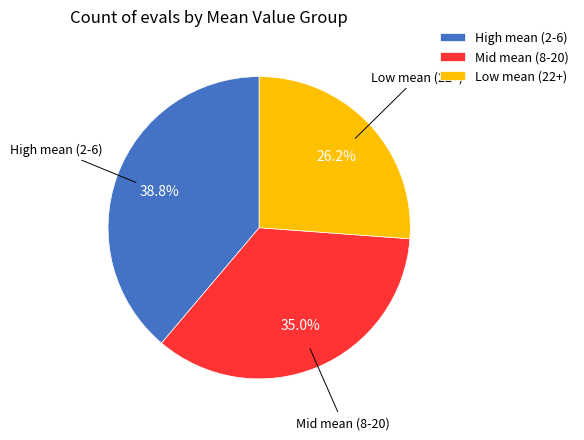

To the nearest percent, what is the difference between the largest and smallest slice percentages?

13%